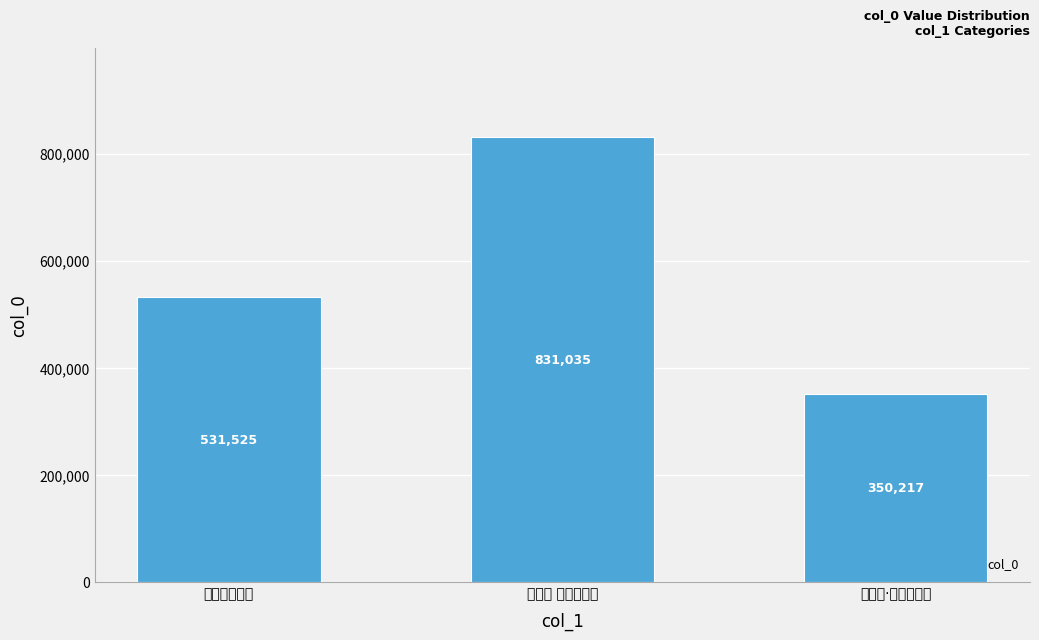

What is the minimum value shown in the chart?

350217